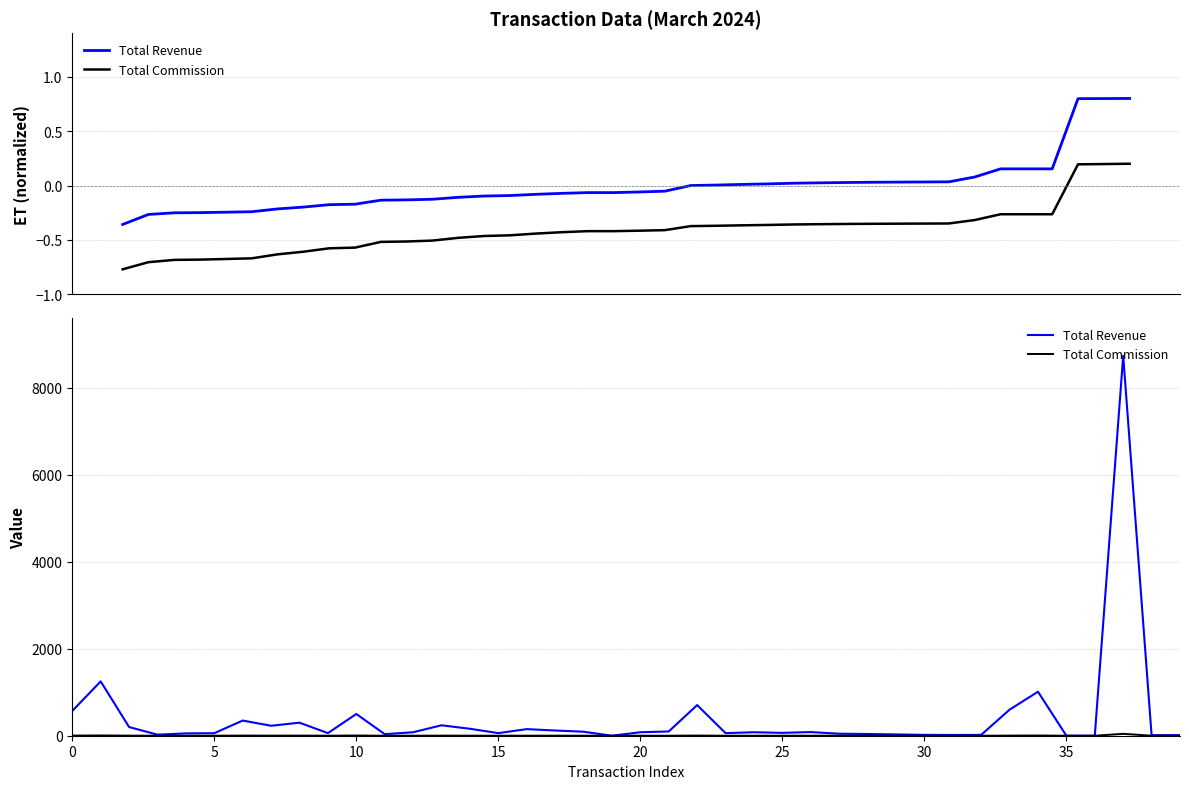

How many values in Total Commission are above zero?

37